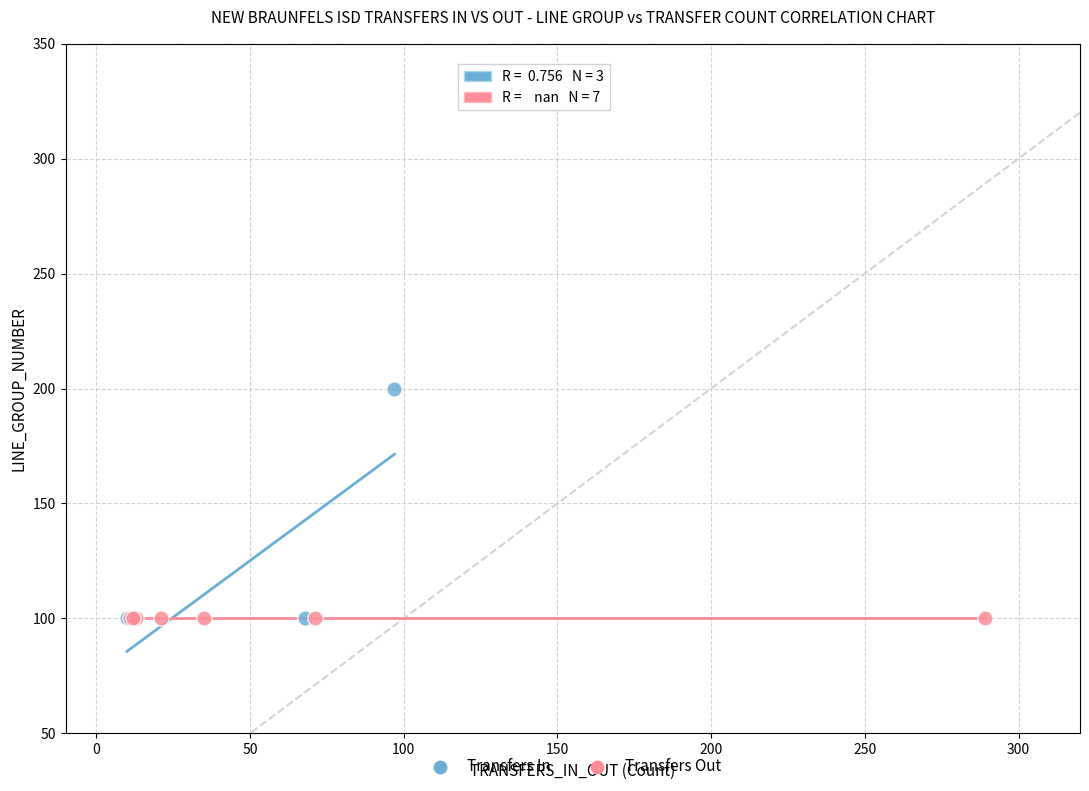

What are all the series names shown in the legend?

Transfers In, Transfers Out